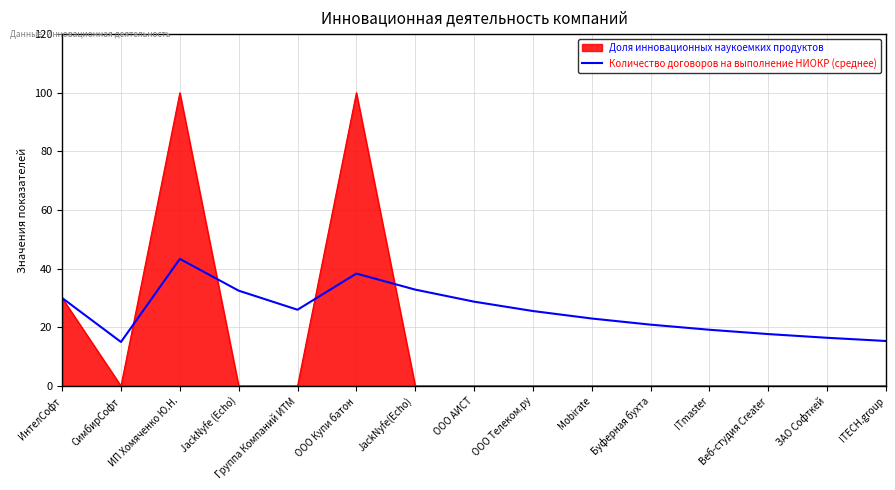

Which series has the largest range (max minus min)?

Доля инновационных наукоемких продуктов